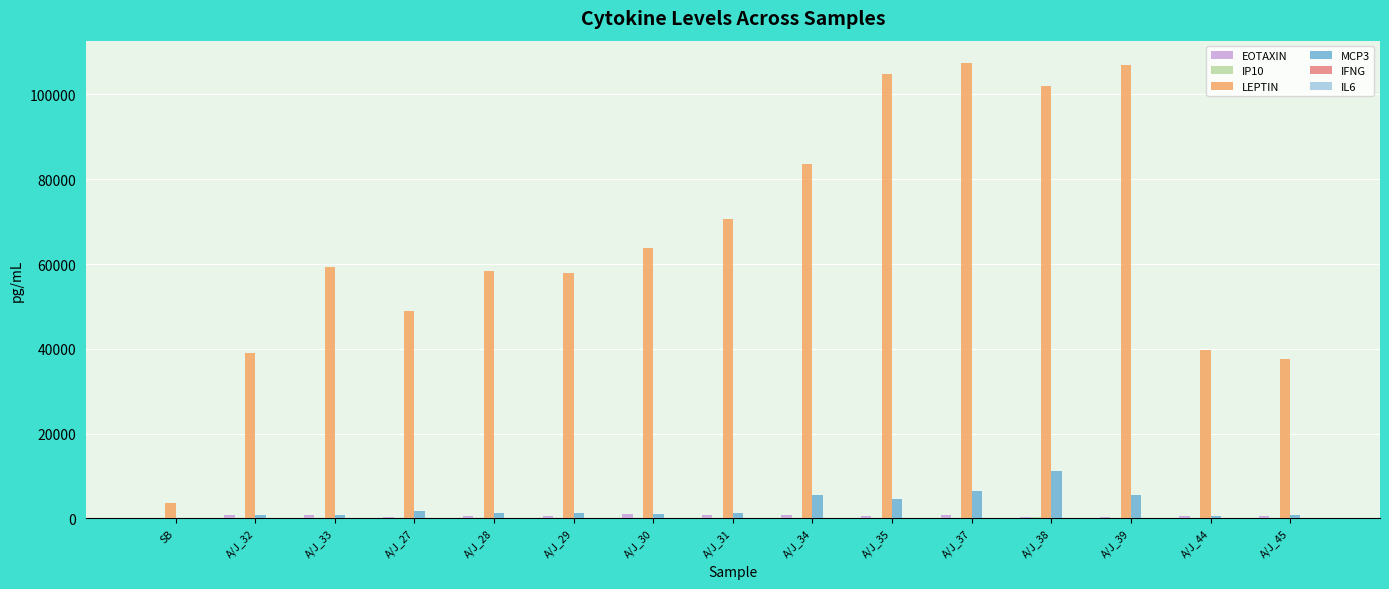

What is the spread (max minus min) of values at SB?

3631.2